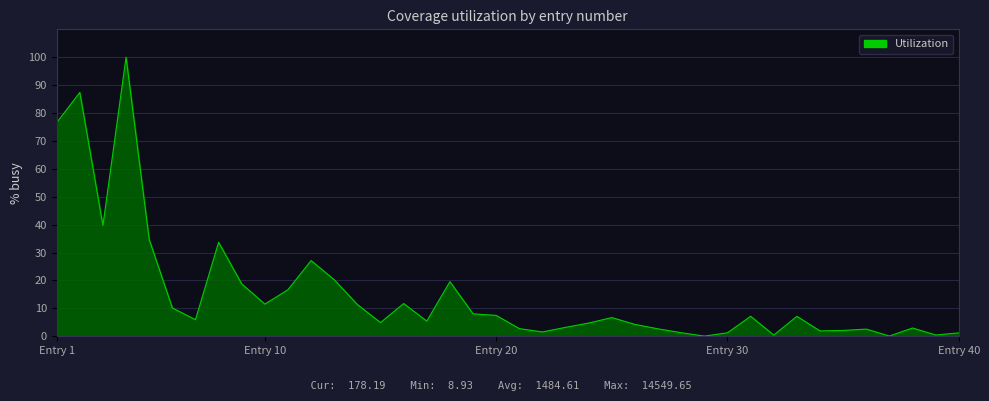

What is the maximum value shown in the chart?

100.0